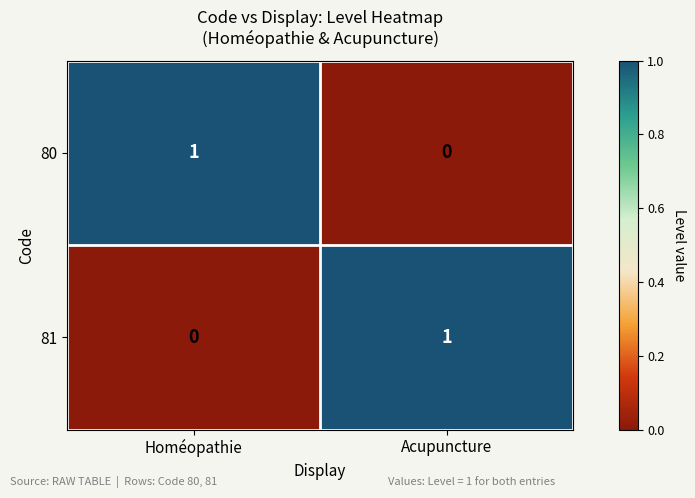

Is it true that 81 equals 1 at Homéopathie?

False